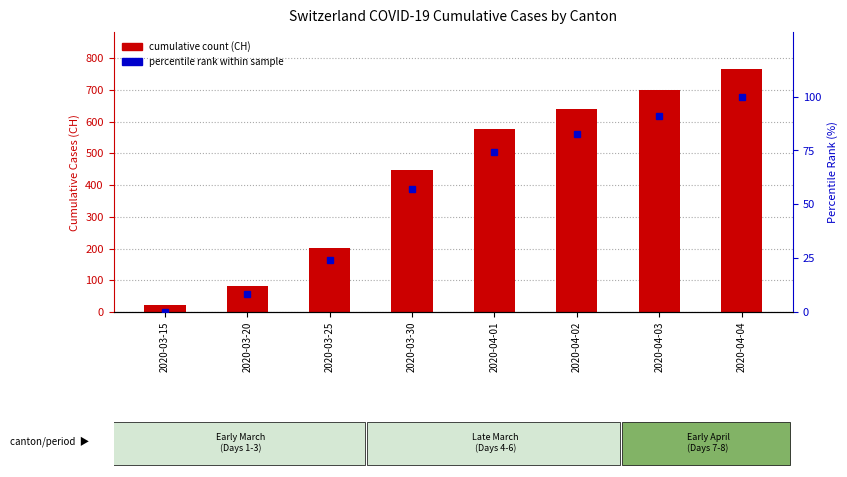

What is the total value across all series at 2020-03-30?

502.9